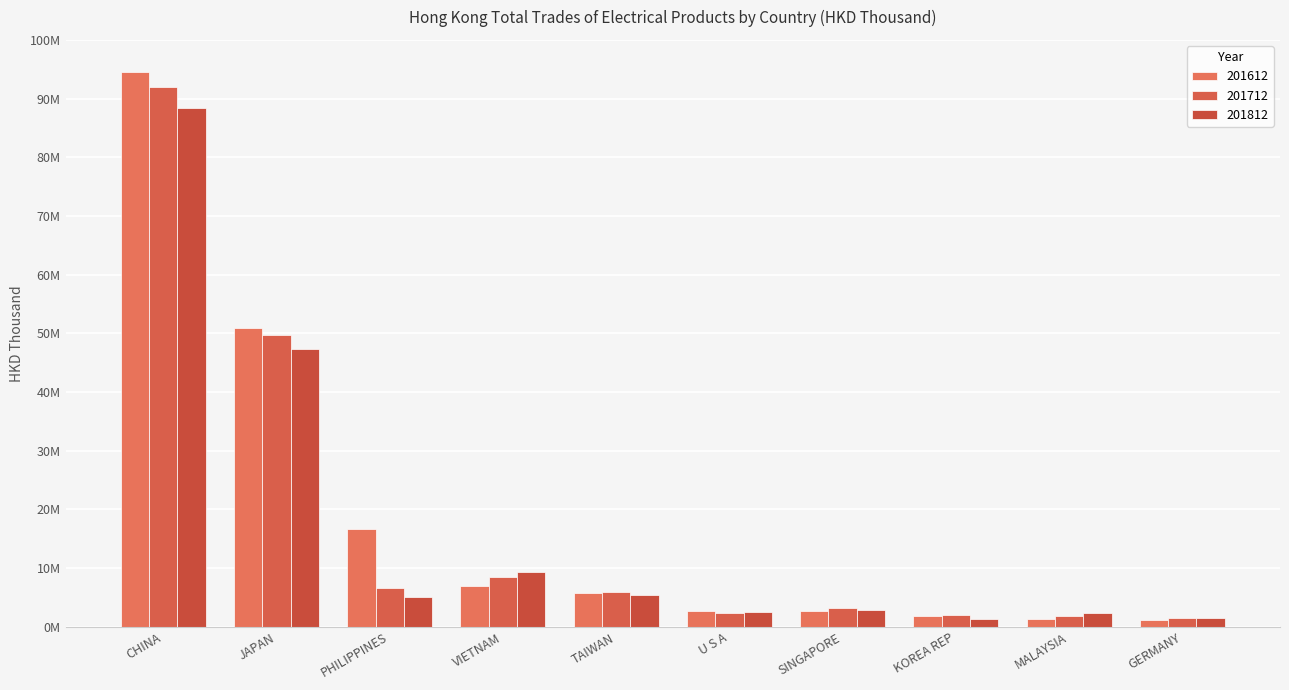

What is the sum of the 201612 values at JAPAN and VIETNAM?

57828278.2